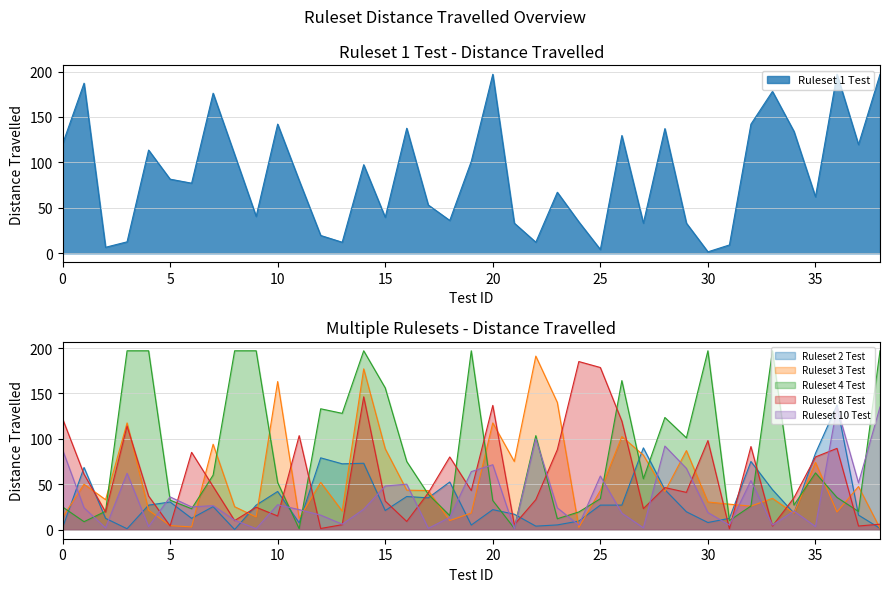

How many times do Ruleset 10 Test and Ruleset 2 Test cross each other?

20